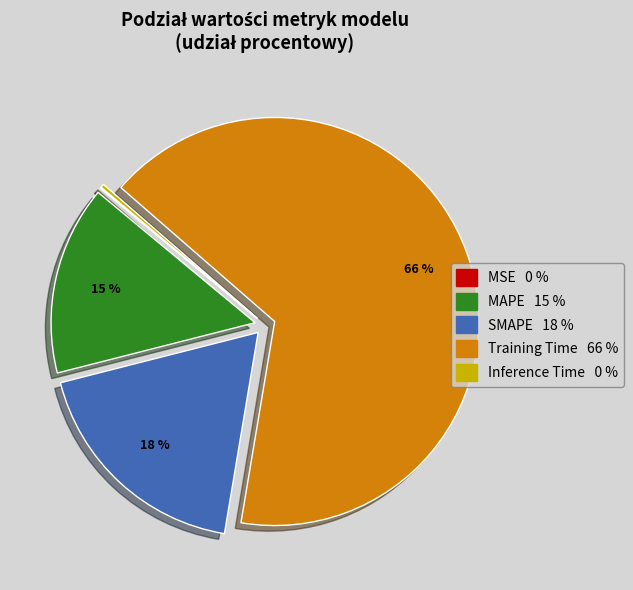

Do SMAPE and MSE together represent more than half of the pie?

No